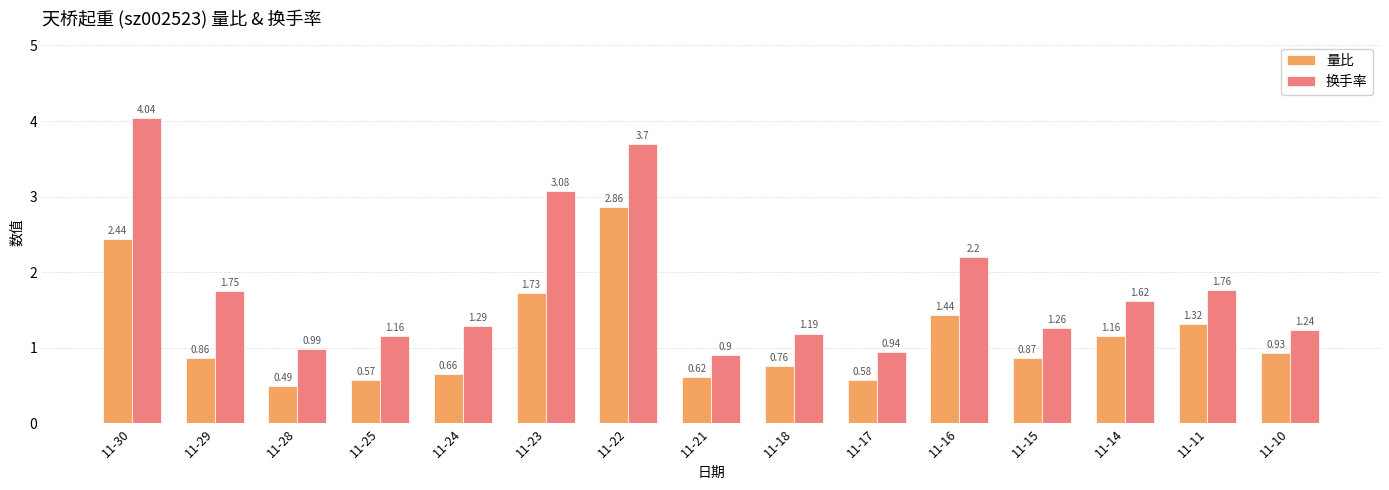

Is it true that 换手率 equals 3.7 at 11-22?

True